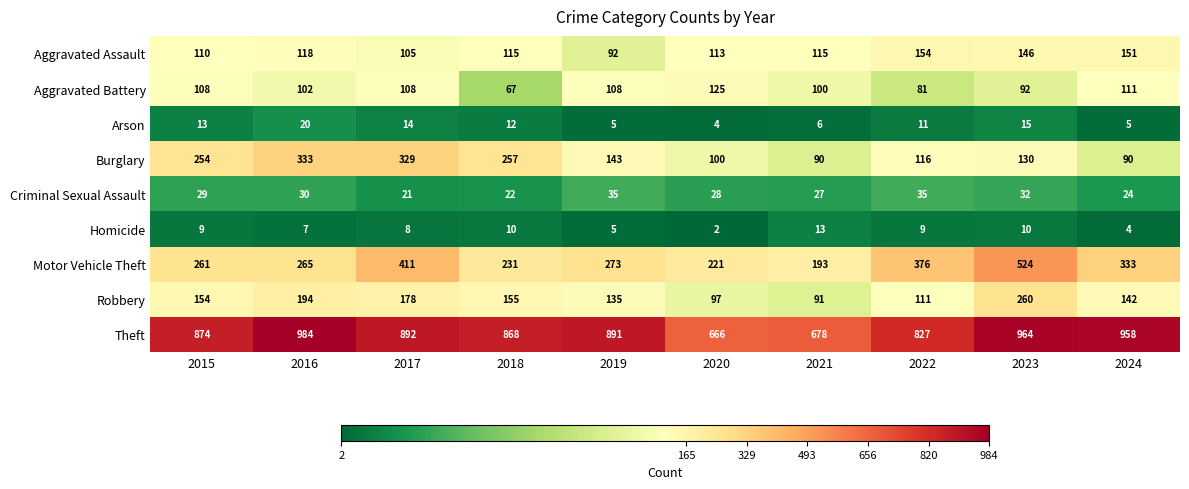

At how many categories does at least one series exceed 631?

10